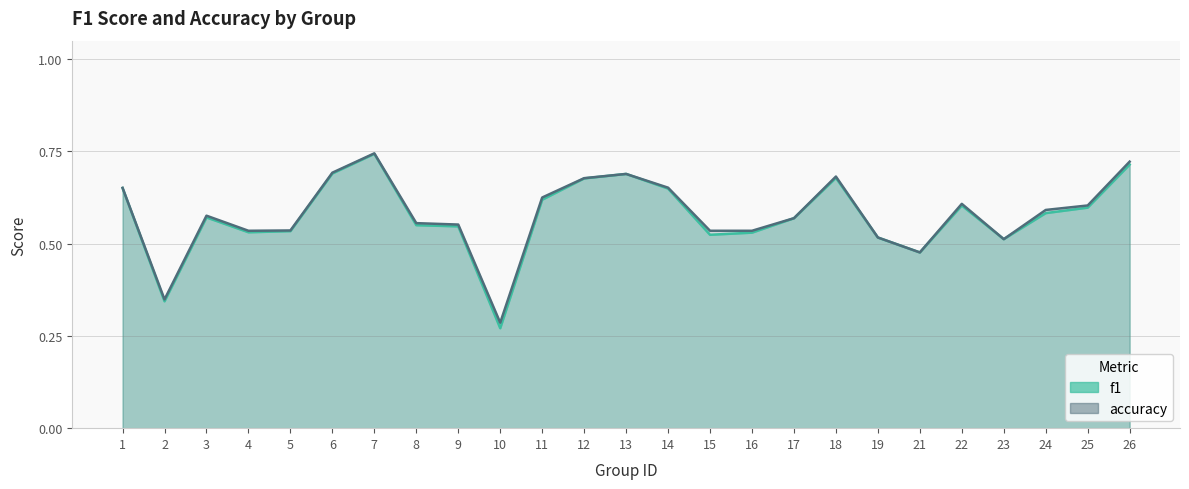

Which category has the highest value in the accuracy series?

7